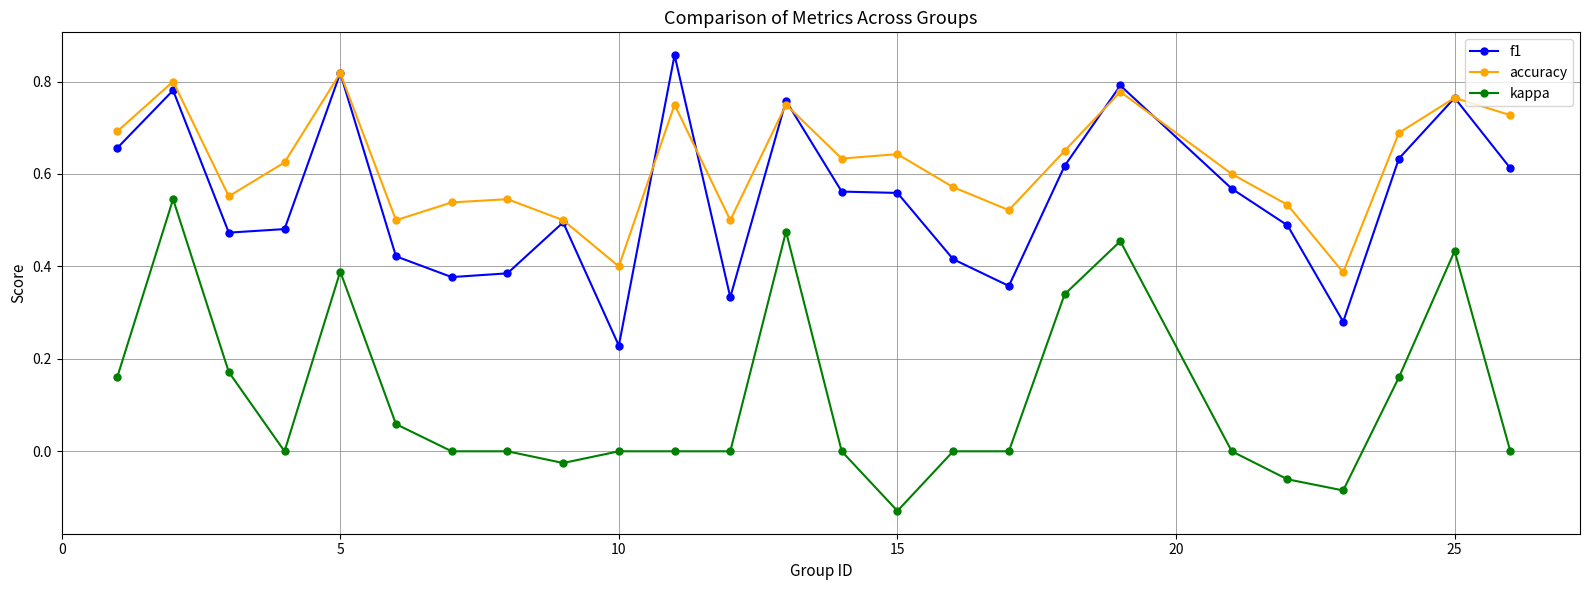

True or false: accuracy and kappa cross at least once.

False